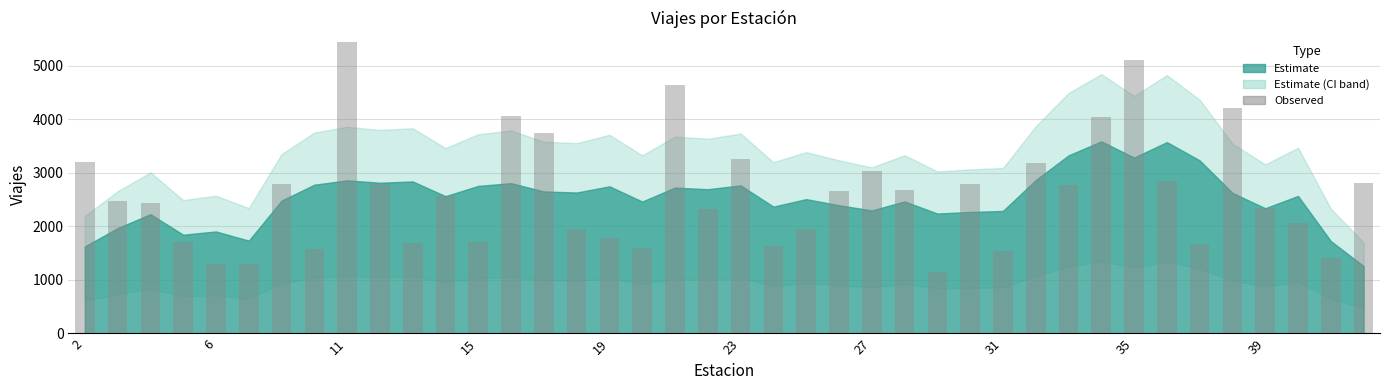

What is the sum of all values?

104352